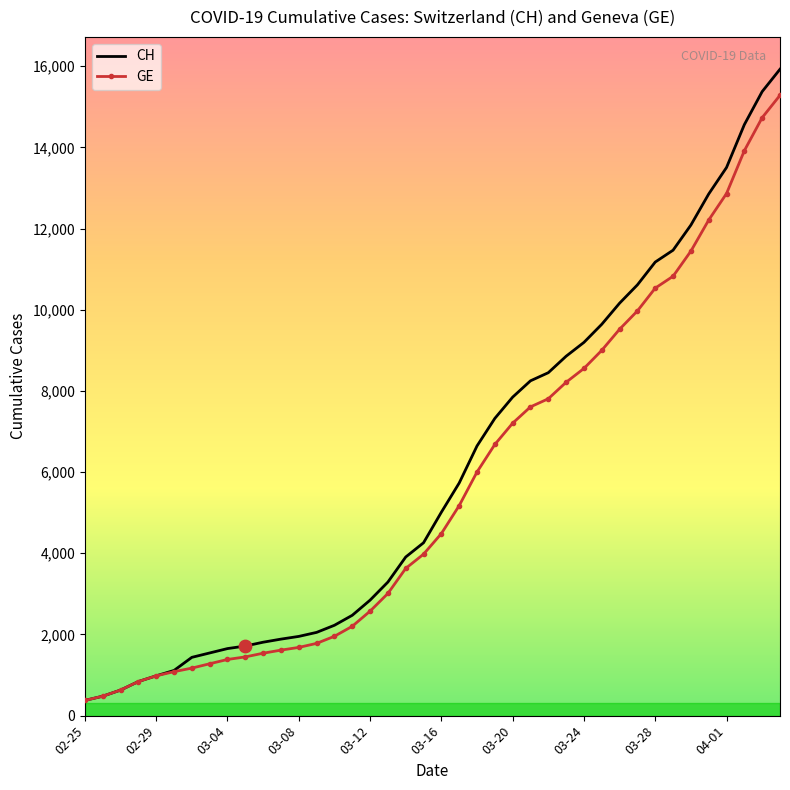

At how many categories does at least one series exceed 2590?

24